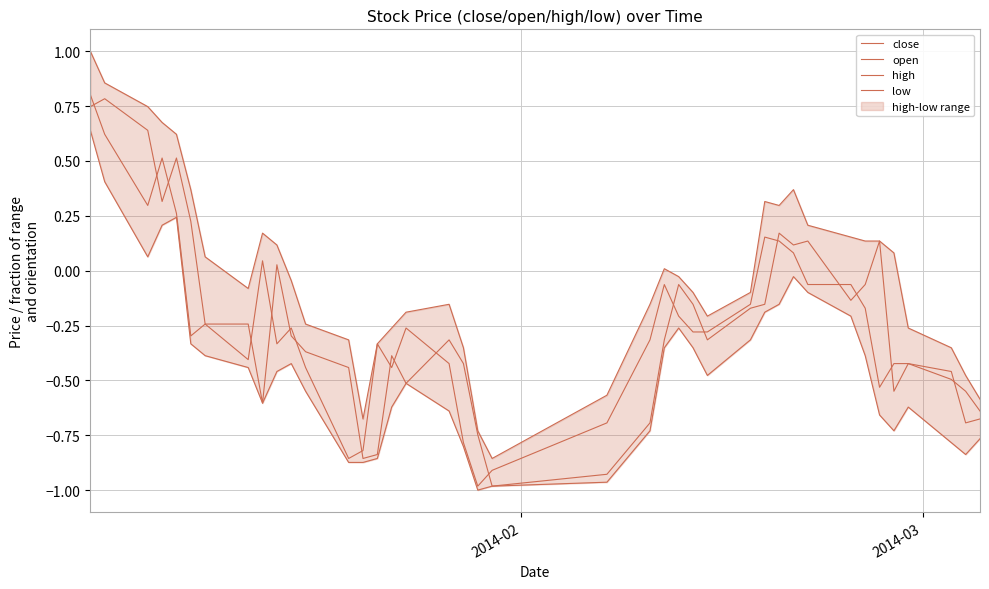

True or false: high and close intersect in this chart.

False